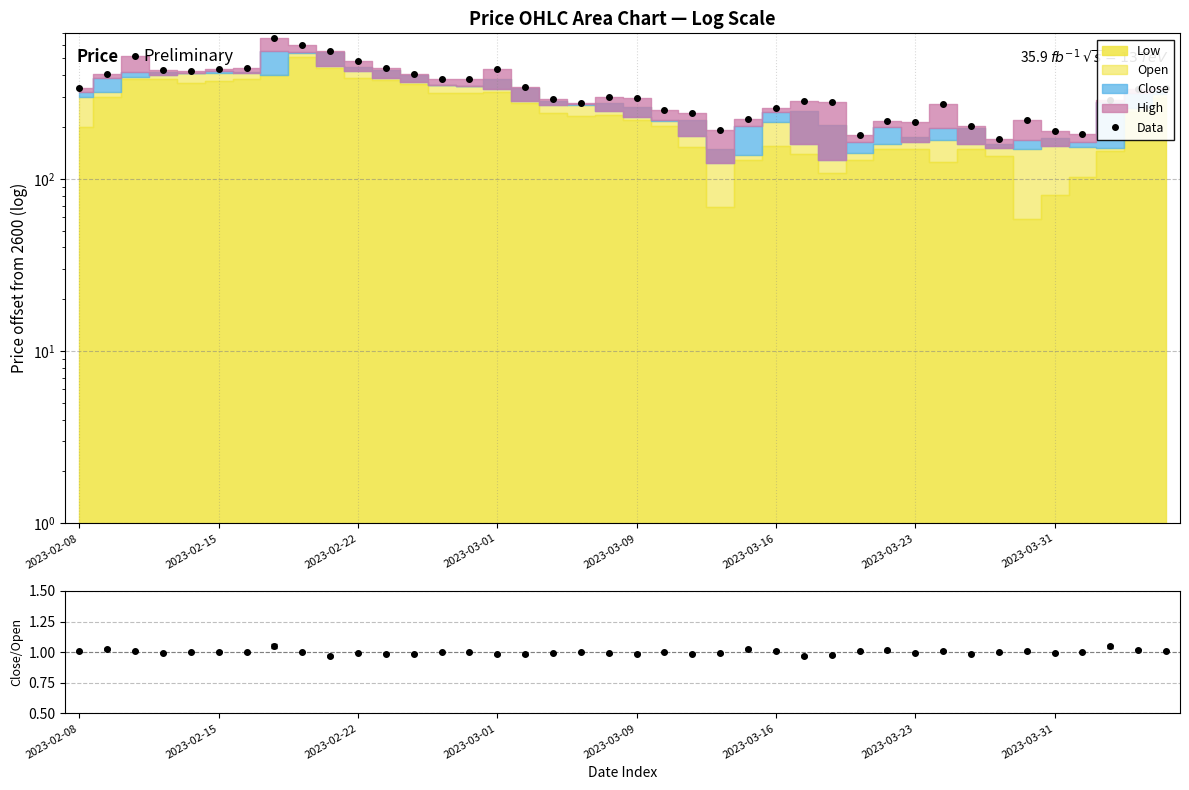

At how many categories does at least one series exceed 594?

2